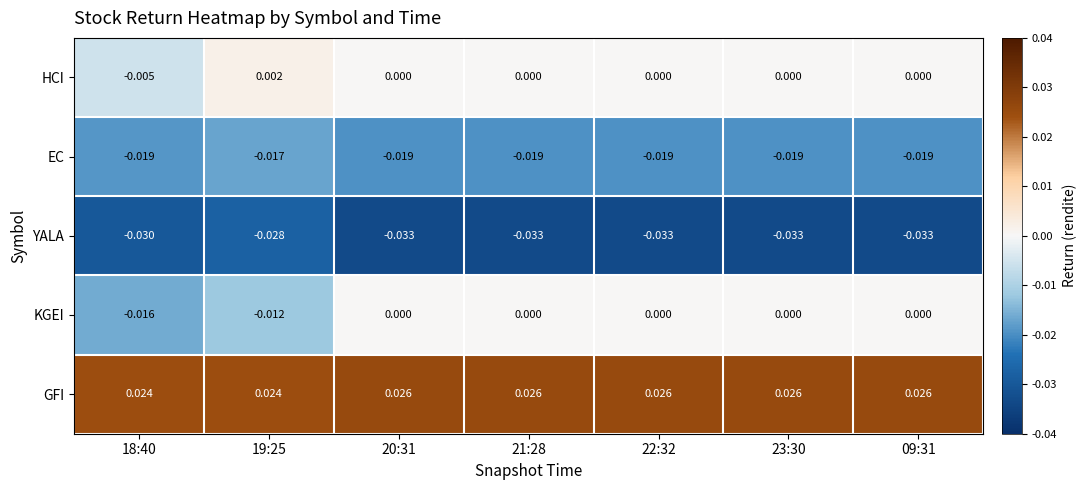

Which series changed the most between 18:40 and 21:28?

KGEI